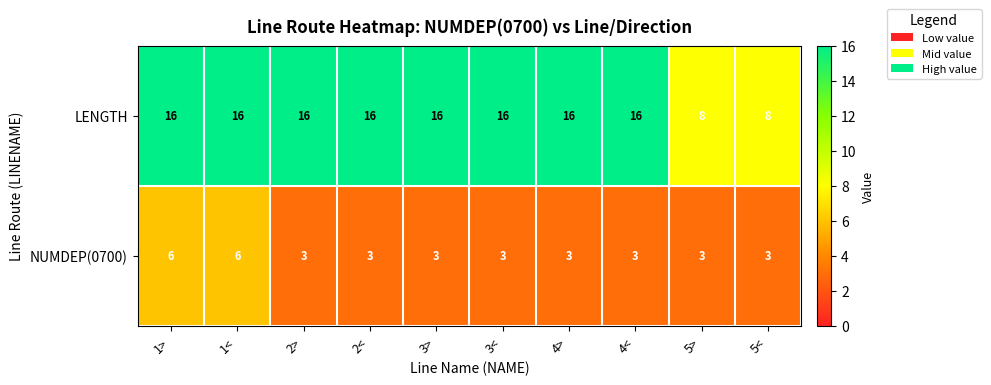

How many distinct data groups are displayed?

2